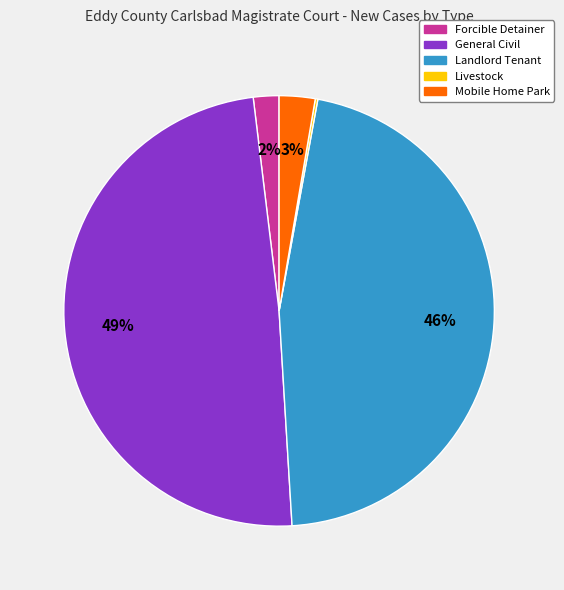

Which slice is the largest?

General Civil